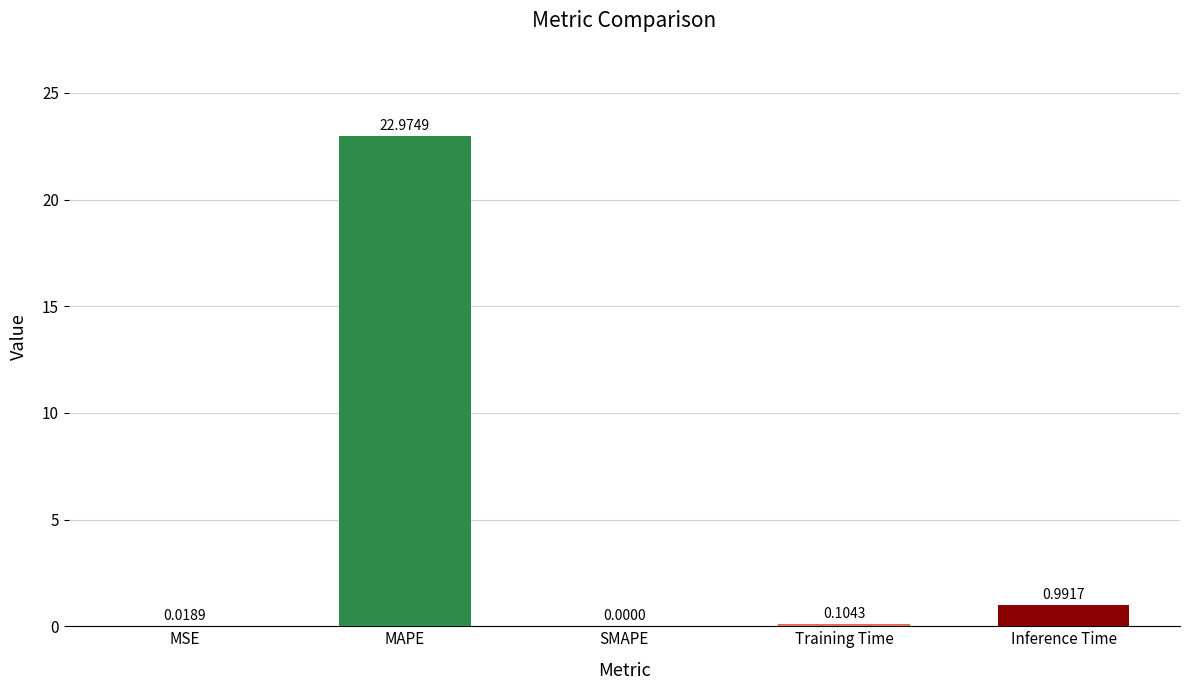

What is the change in value from SMAPE to Training Time?

+0.1